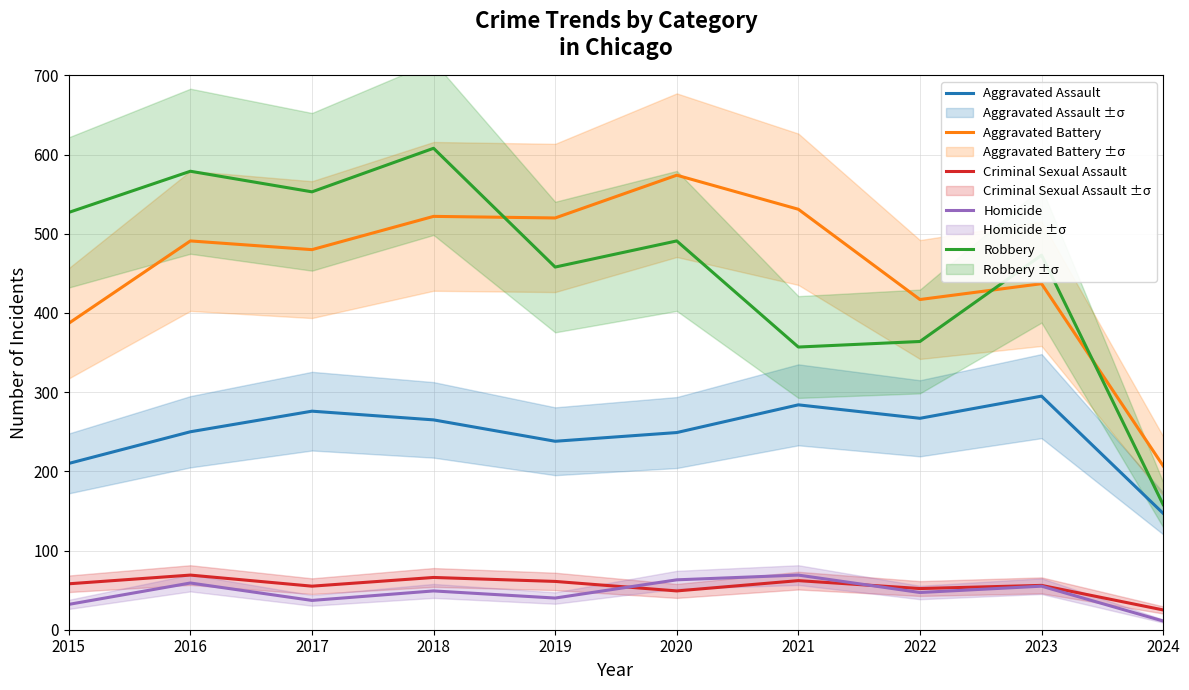

Between 2021 and 2022, which series saw the biggest shift?

Aggravated Battery